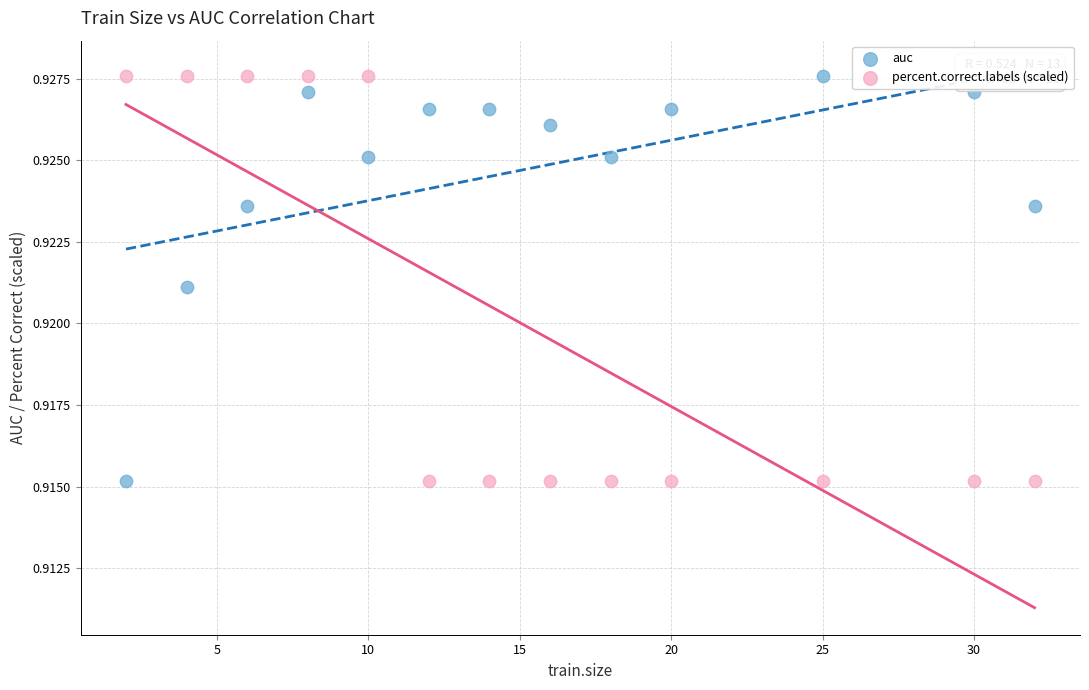

What is the X range (max minus min) for the scatter plot?

30.0